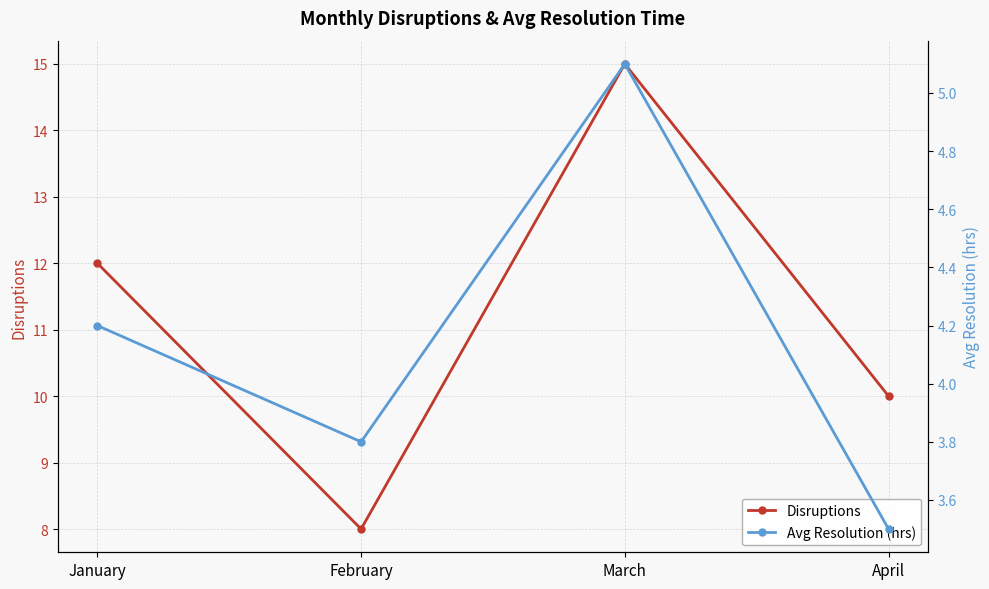

True or false: Disruptions has a value of 8.0 at February.

True